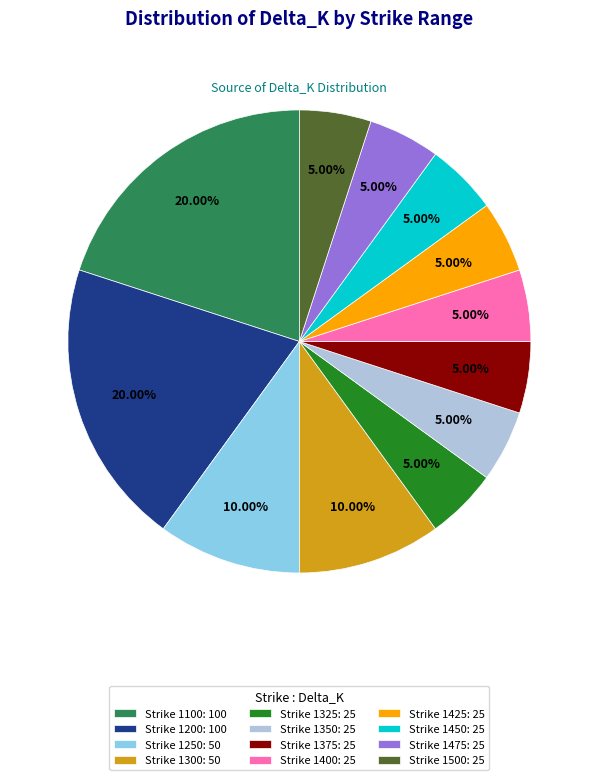

Which has a higher value, Strike 1375: 25 or Strike 1300: 50?

Strike 1300: 50